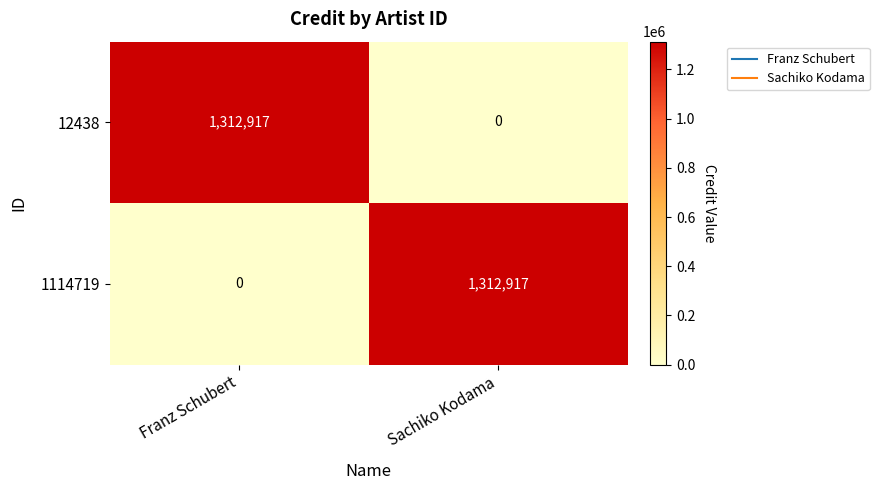

Rank the categories by 12438 value from lowest to highest.

Sachiko Kodama, Franz Schubert